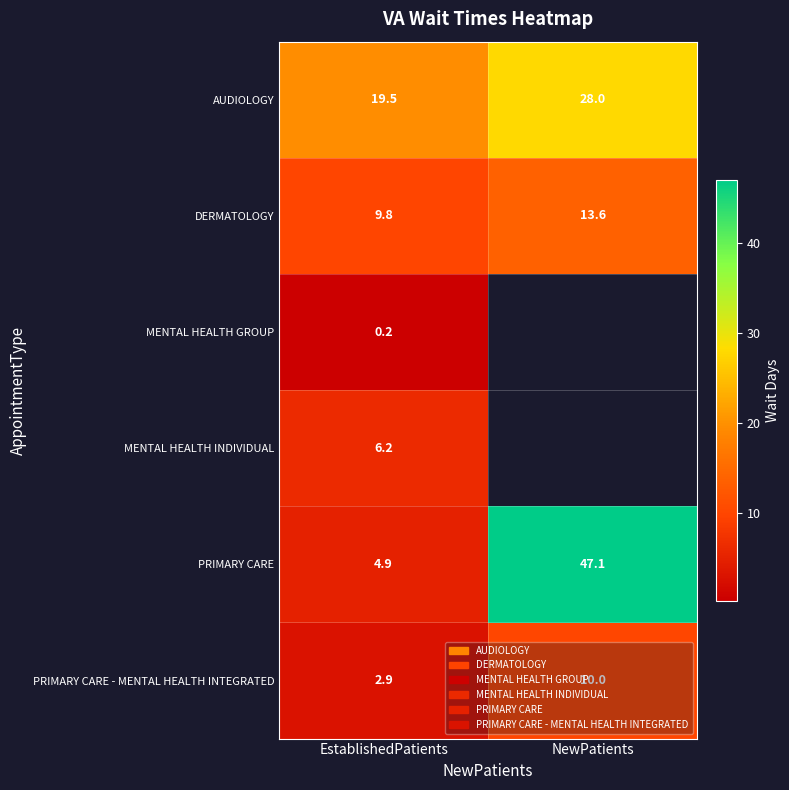

The value of AUDIOLOGY at EstablishedPatients is 19.5. True or false?

True